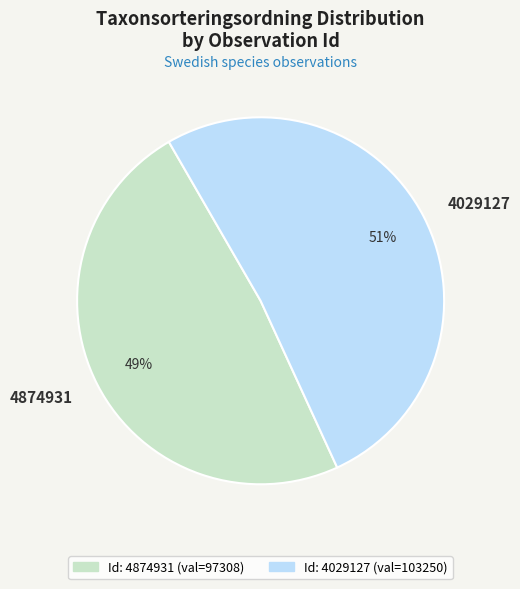

Is 4874931 the majority of the pie?

No